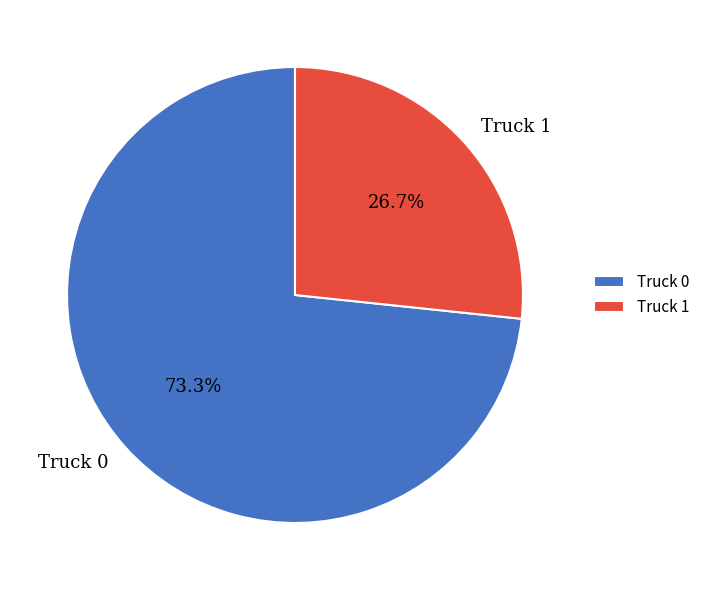

How much of the chart is everything except Truck 1?

73.3%